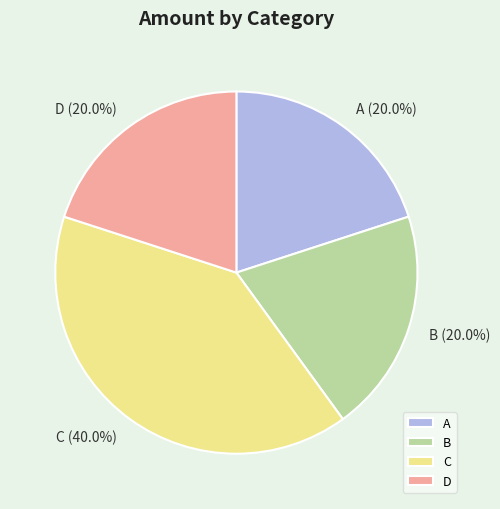

Combined, what portion of the pie is C and A?

60.0%